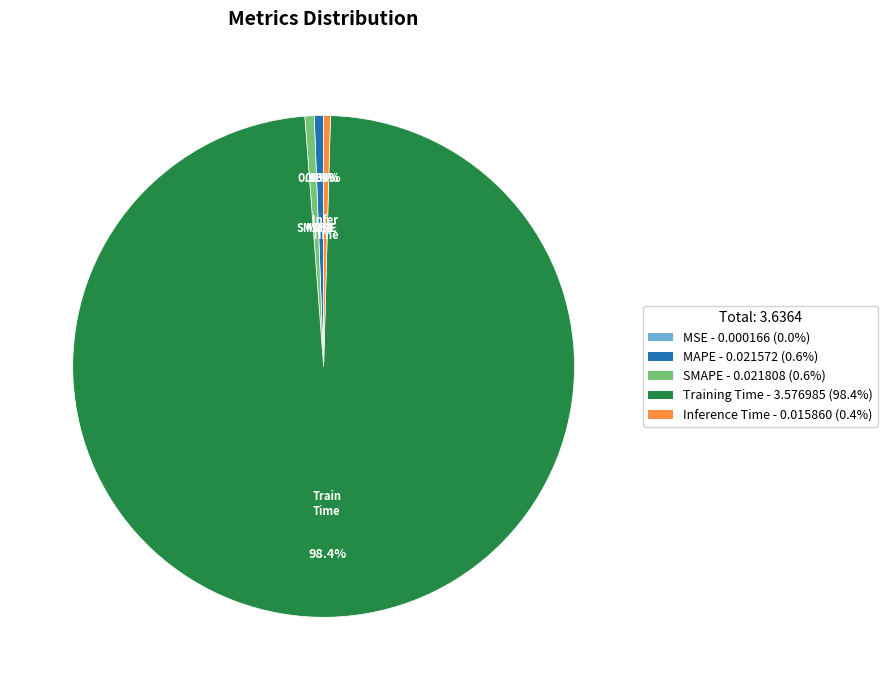

Is there a majority slice in this chart?

Yes